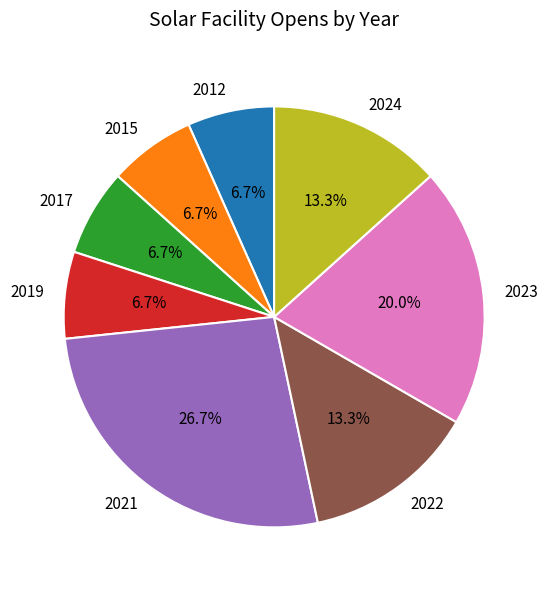

What is the largest slice in the pie chart?

2021